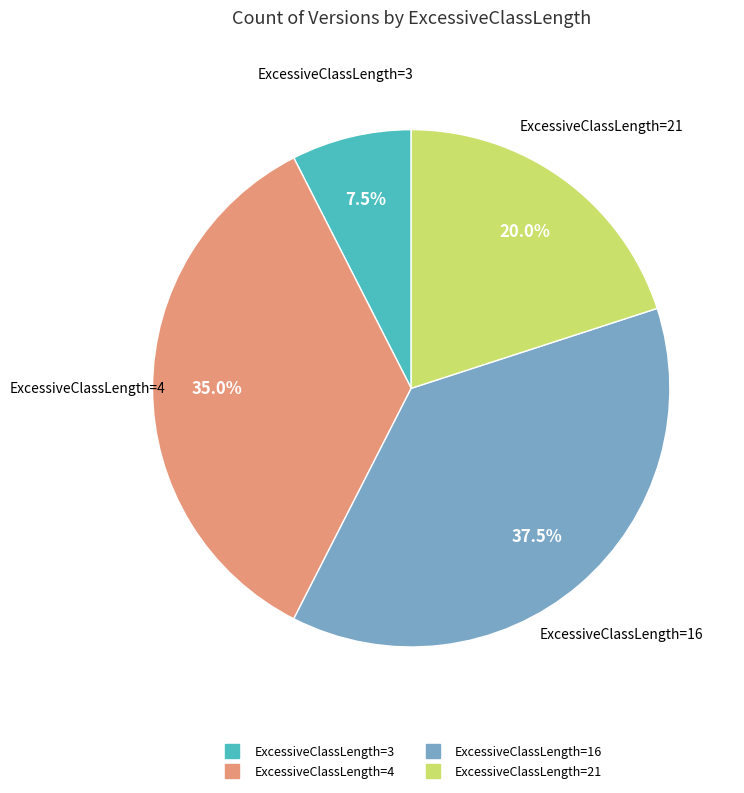

Is there a majority slice in this chart?

No